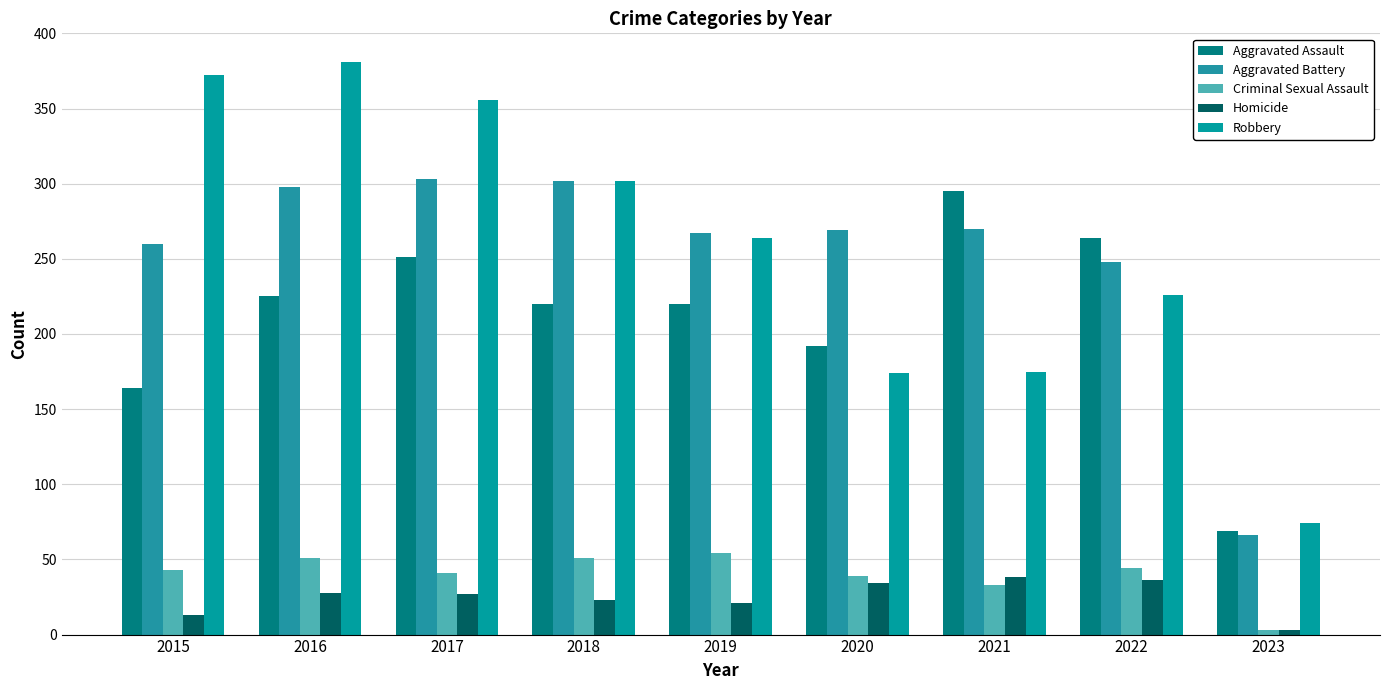

Which label corresponds to the smallest value in the chart?

2023